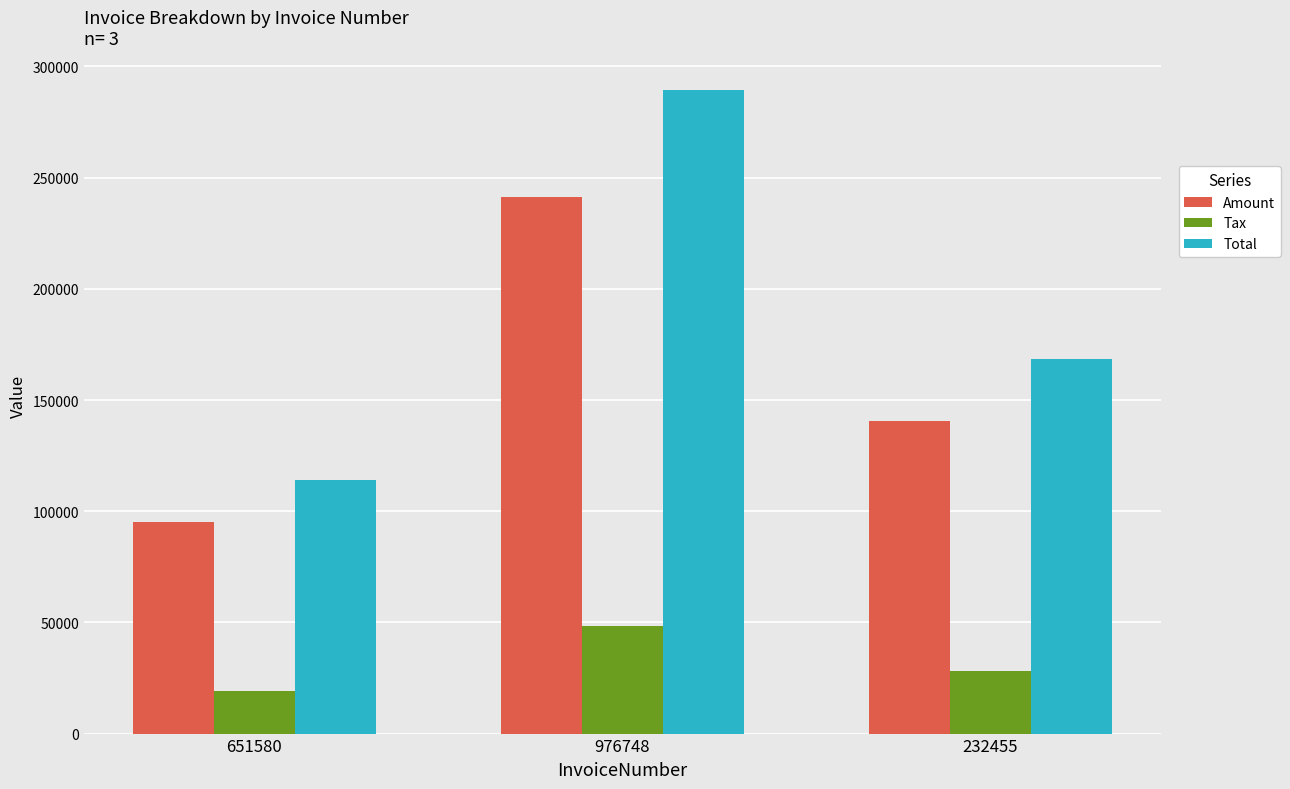

Reading right to left, transcribe all the data shown in this chart.

Amount: 140402.0	241235.0	95167.0
Tax: 28080.4	48247.0	19033.4
Total: 168482.0	289482.0	114200.0